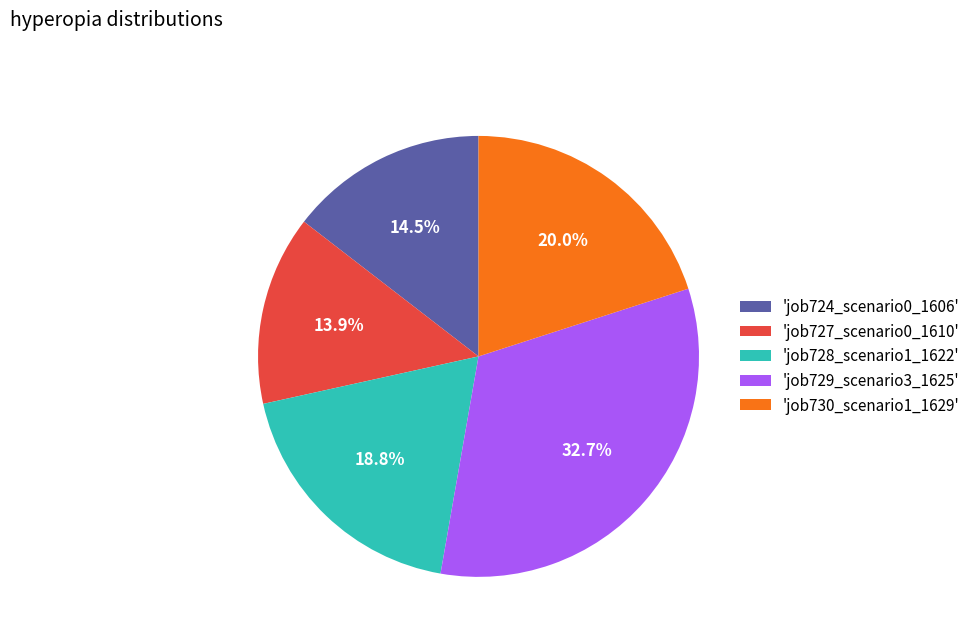

To the nearest percent, what is the average slice percentage?

20%